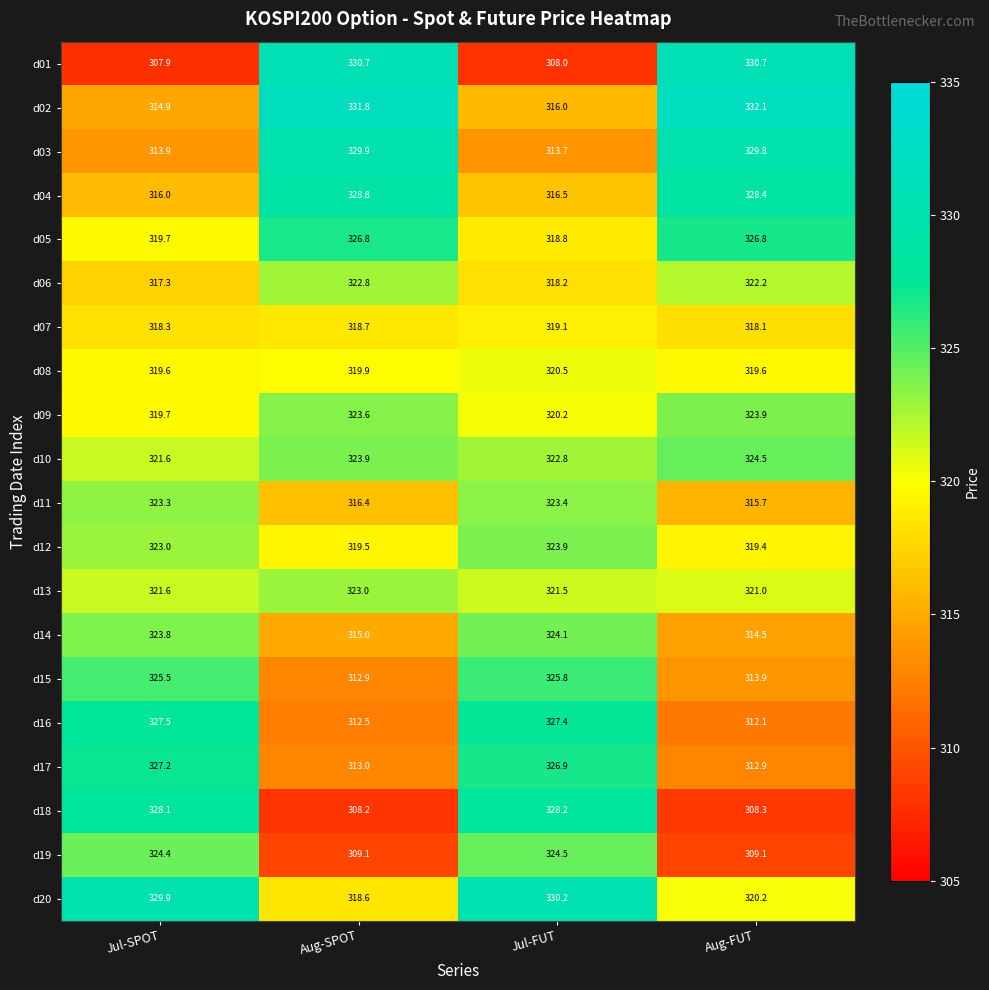

What is the sum of the d12 values at Jul-FUT and Aug-FUT?

643.3